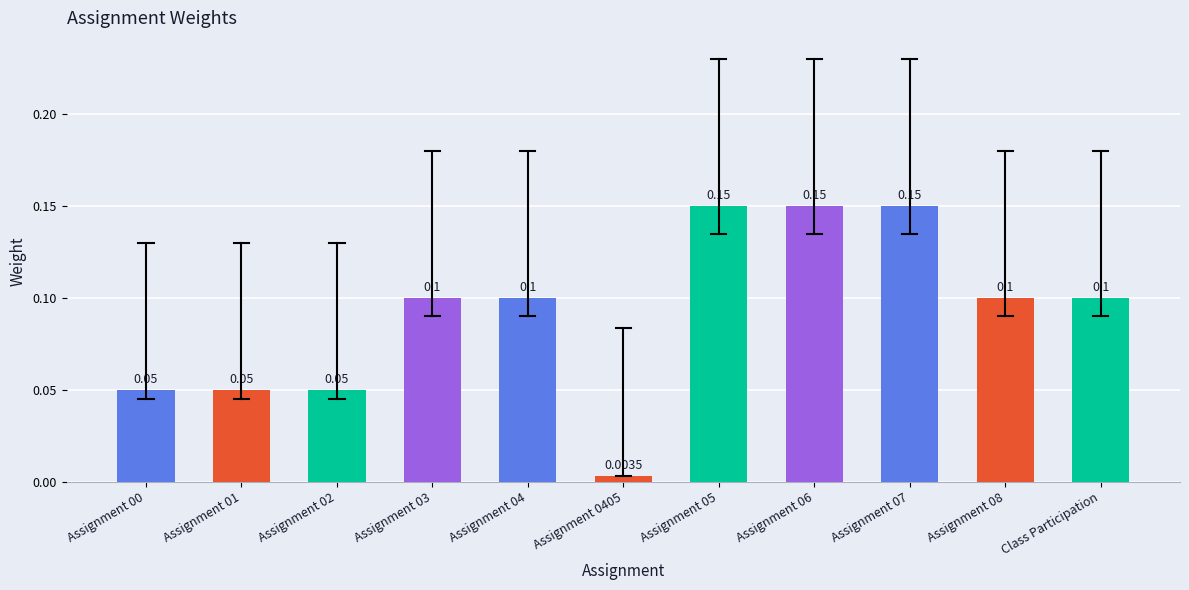

Between Assignment 06 and Assignment 00, which is larger?

Assignment 06